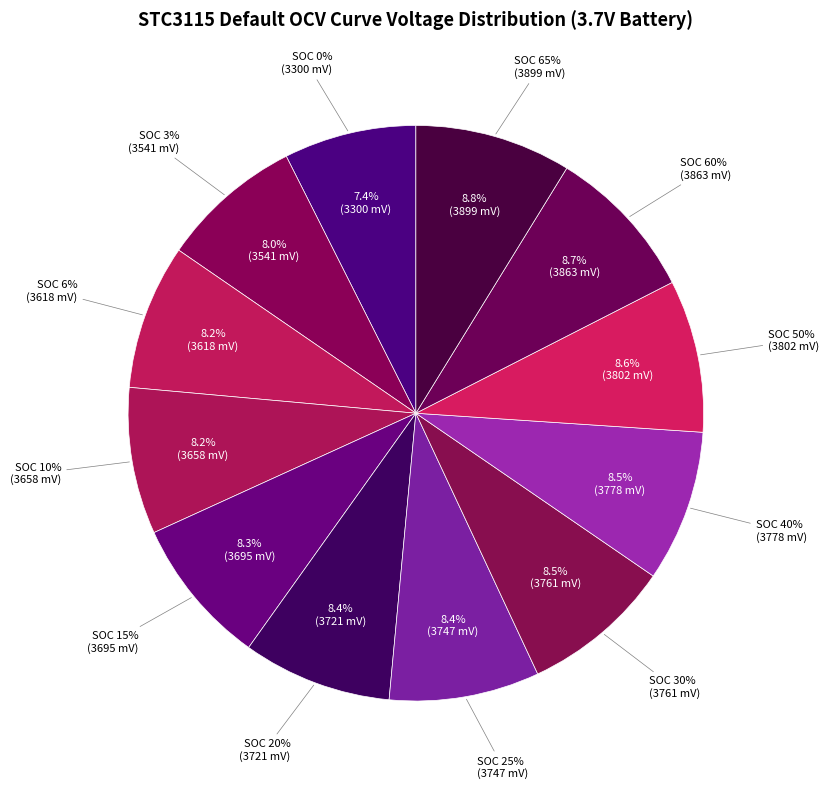

Approximately how many times larger is the value at SOC 50% compared to SOC 60%?

1.0